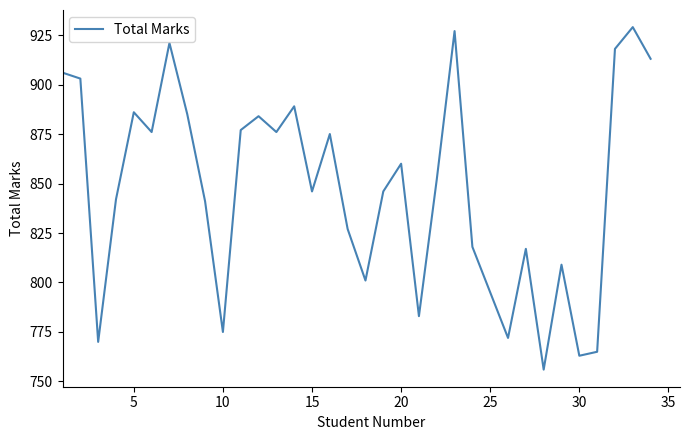

What is the greatest value displayed?

929